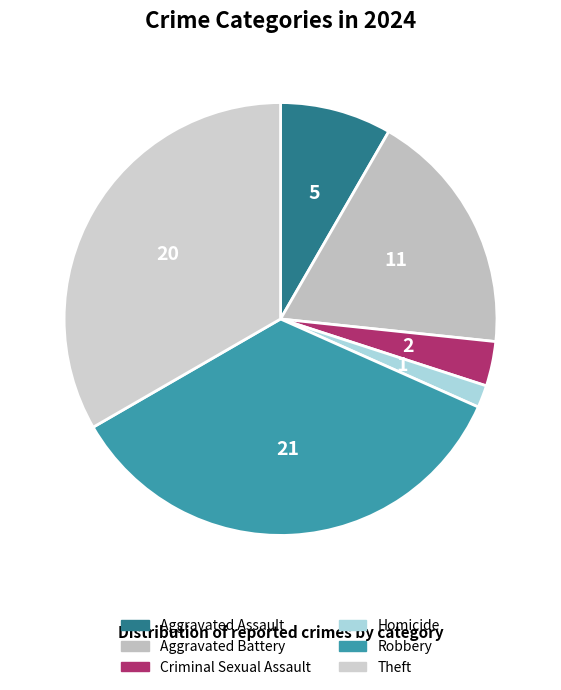

Which category has the smallest portion of the pie?

Homicide